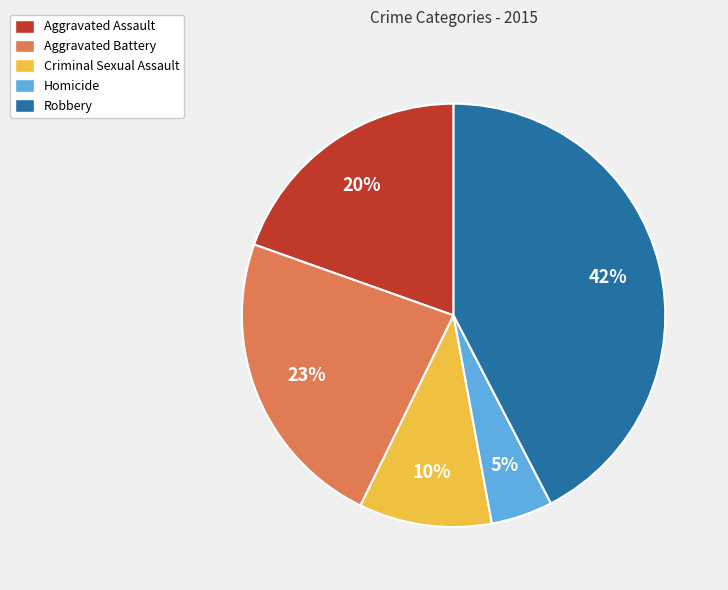

Which category has the biggest portion of the pie?

Robbery